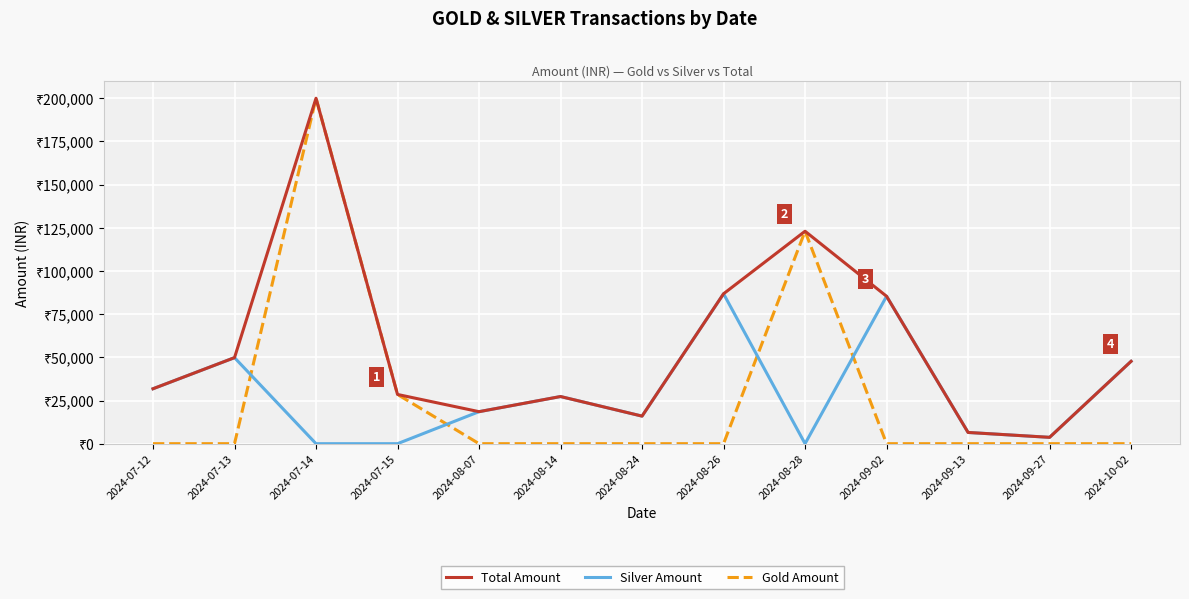

Does the chart display data point markers on the line(s)?

No